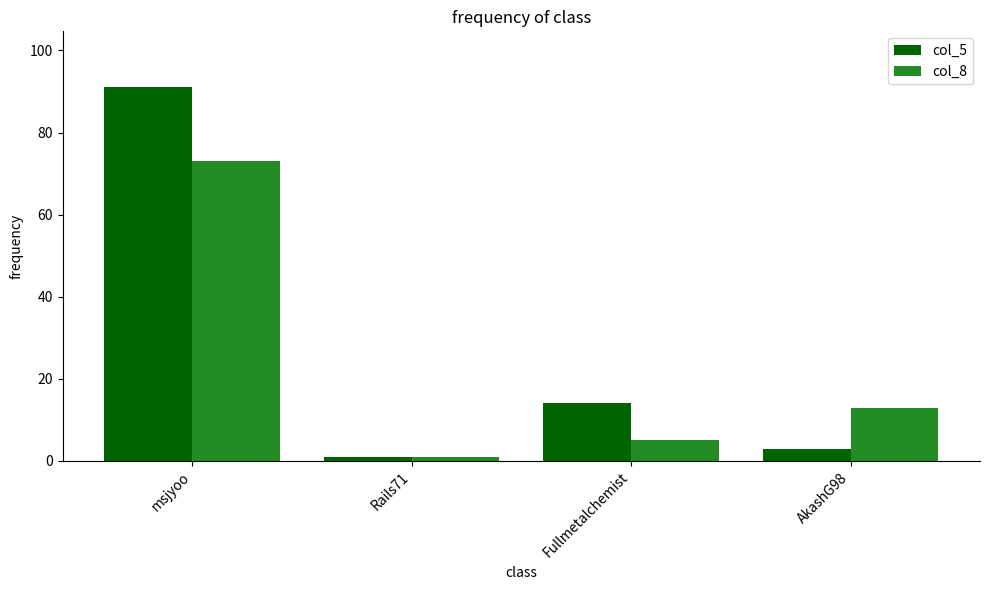

Rank the series by their maximum value, from highest to lowest.

col_5, col_8